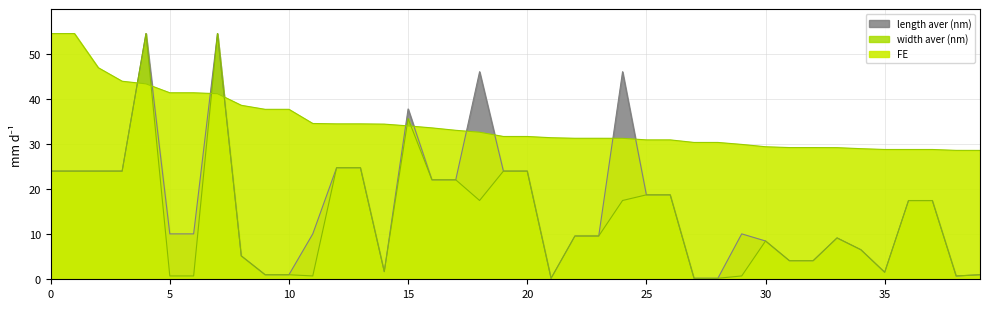

True or false: length aver (nm) and width aver (nm) intersect in this chart.

False